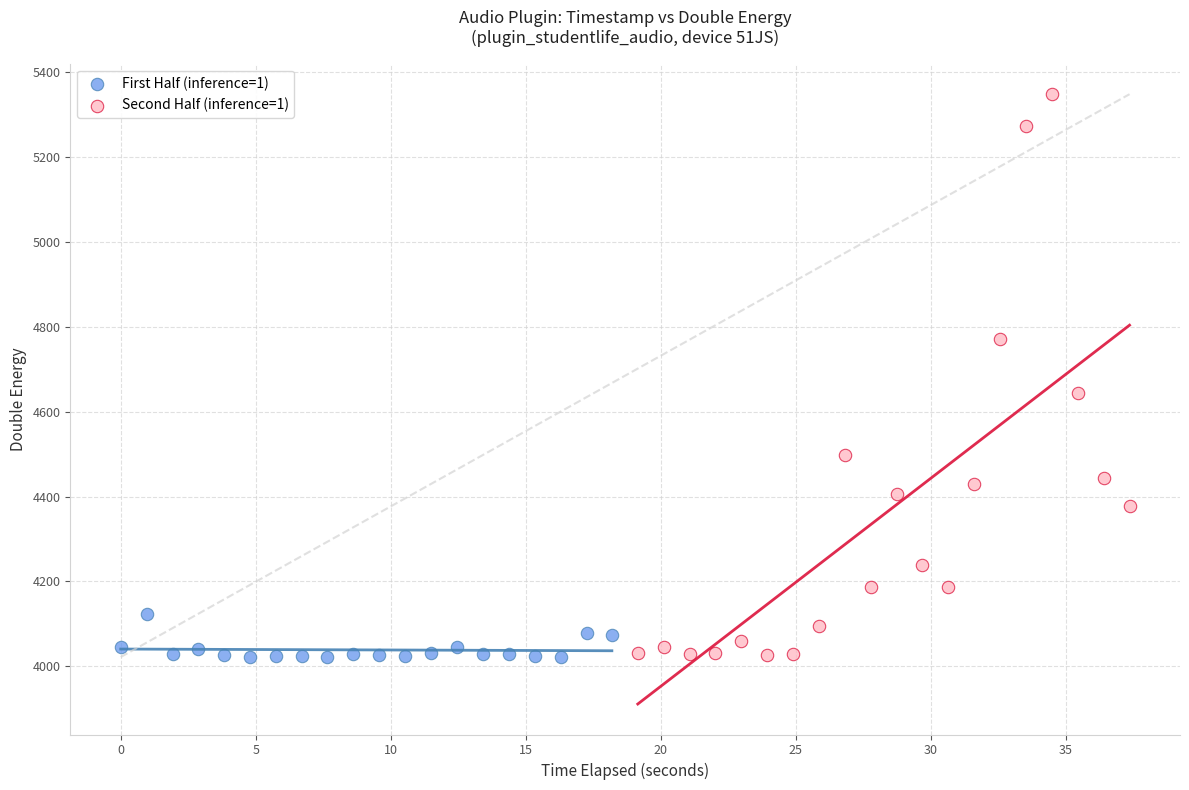

Which series contains the highest Y value?

Second Half (inference=1)